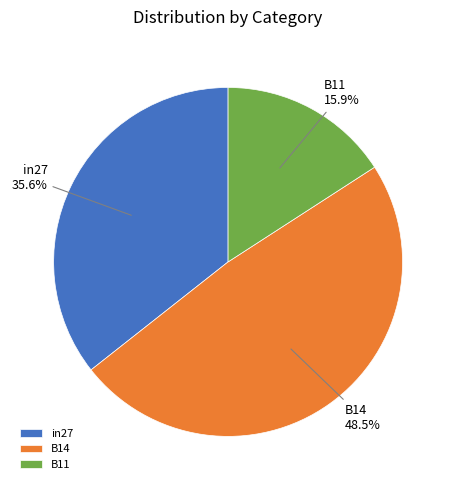

Does any single category account for the majority?

No